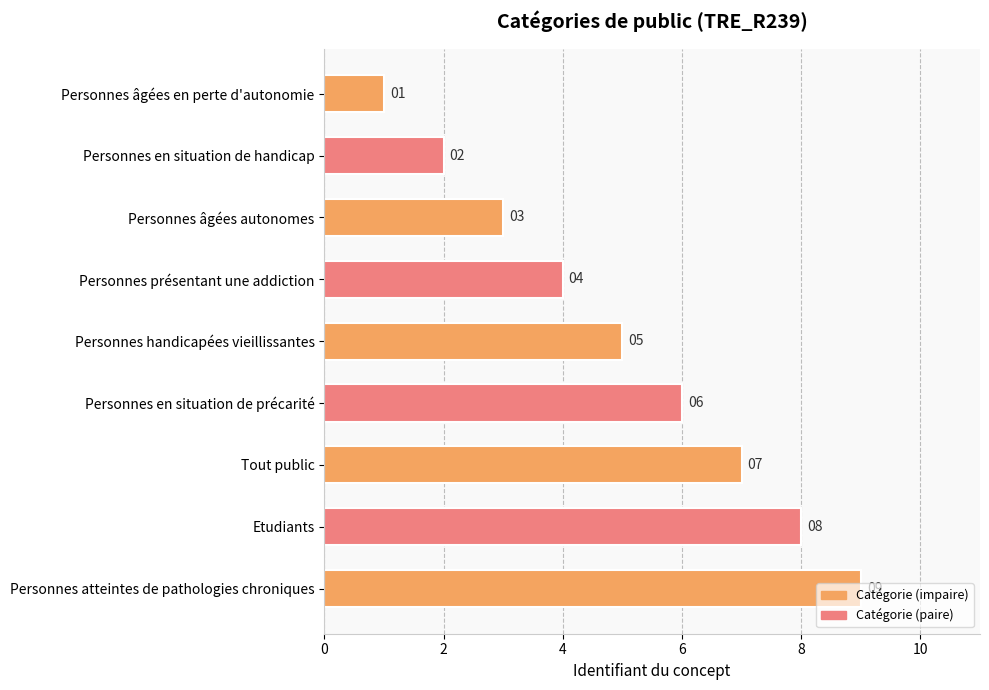

At which label is the value closest to 5?

Personnes handicapées vieillissantes